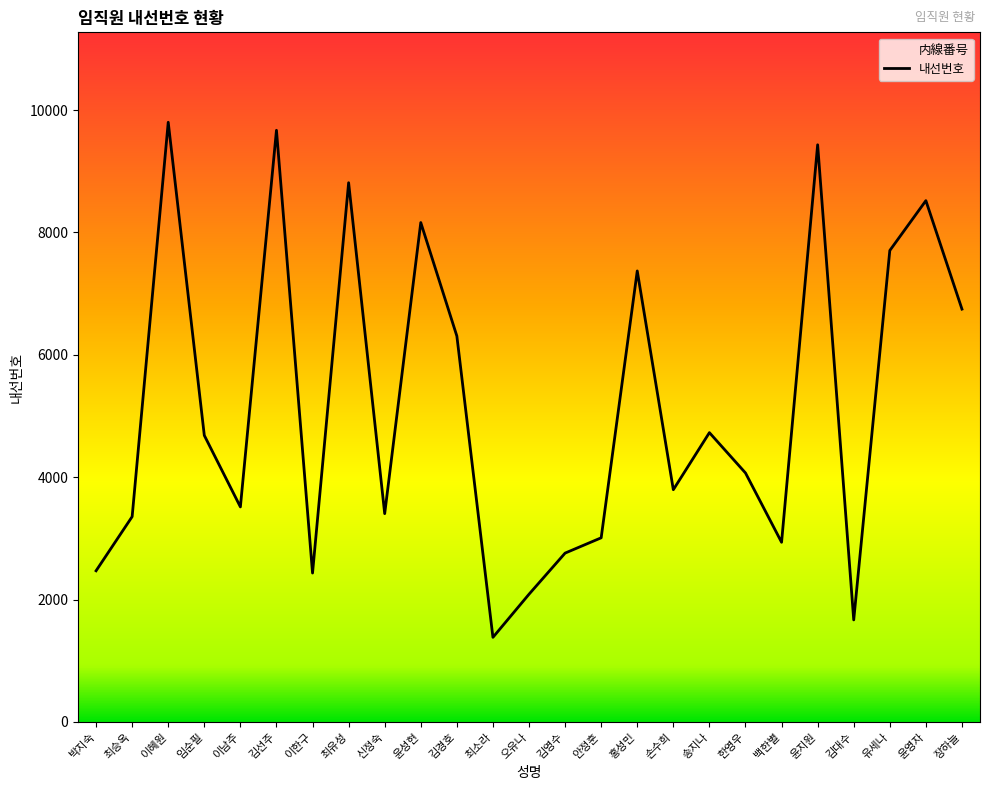

How many points are lower than both their immediate neighbors (excluding endpoints)?

7